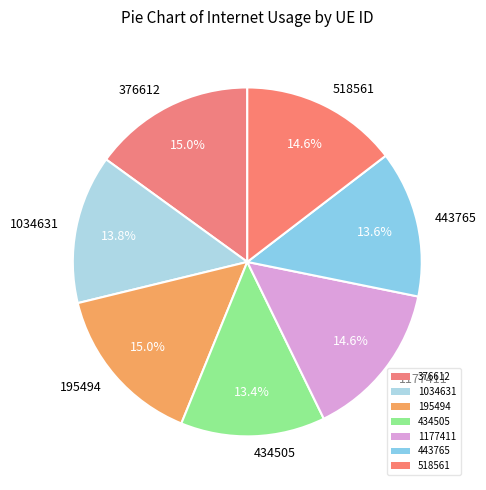

Count the number of slices in the pie.

7